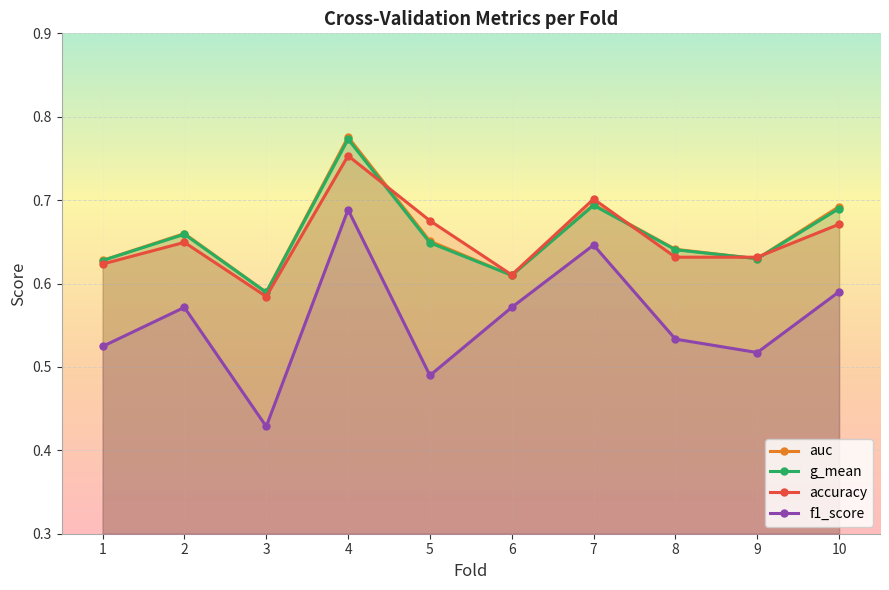

Reading right to left, extract all data points from this chart.

accuracy: 10=0.7	9=0.6	8=0.6	7=0.7	6=0.6	5=0.7	4=0.8	3=0.6	2=0.6	1=0.6
auc: 10=0.7	9=0.6	8=0.6	7=0.7	6=0.6	5=0.7	4=0.8	3=0.6	2=0.7	1=0.6
f1_score: 10=0.6	9=0.5	8=0.5	7=0.6	6=0.6	5=0.5	4=0.7	3=0.4	2=0.6	1=0.5
g_mean: 10=0.7	9=0.6	8=0.6	7=0.7	6=0.6	5=0.6	4=0.8	3=0.6	2=0.7	1=0.6